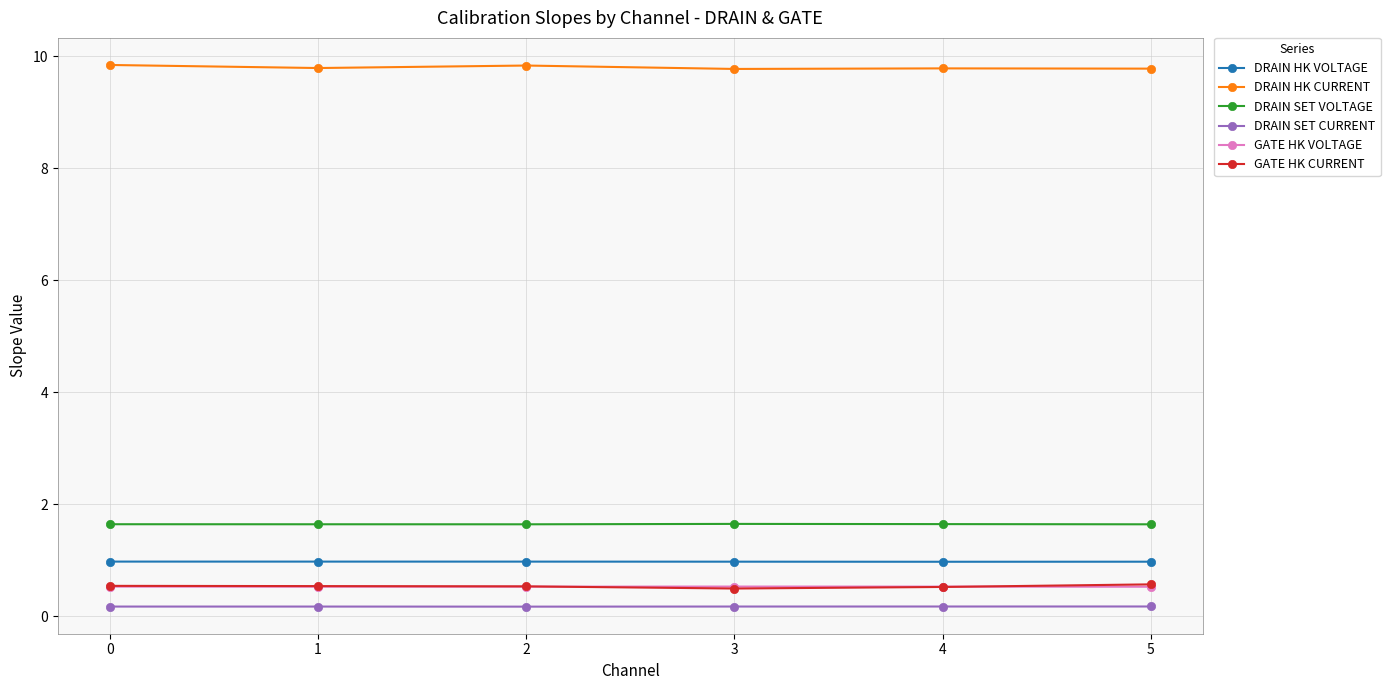

What is the value of the DRAIN HK CURRENT point at the 2nd from the left?

9.8